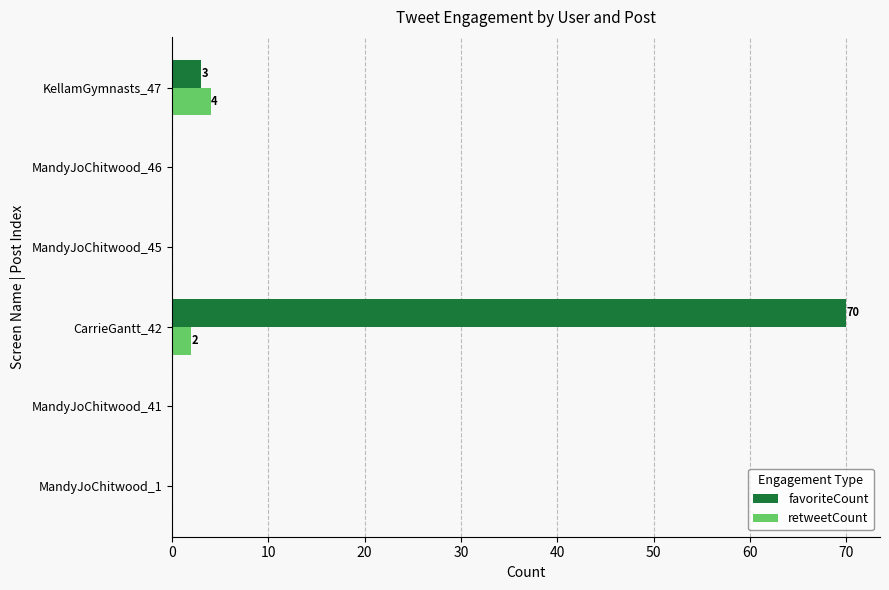

What is the sum of the retweetCount values at CarrieGantt_42 and KellamGymnasts_47?

6